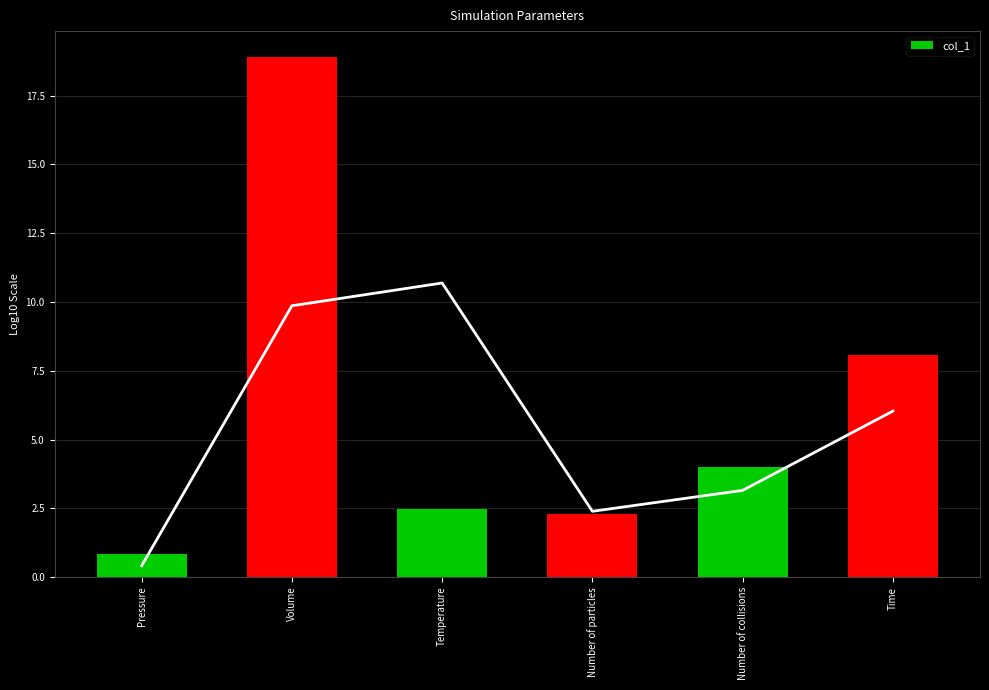

What is the change in value from Volume to Number of particles?

-16.6